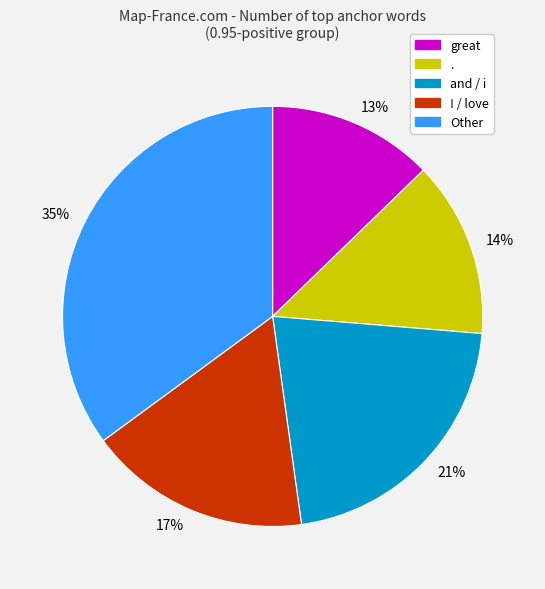

True or false: 17% accounts for 31% of the total.

False